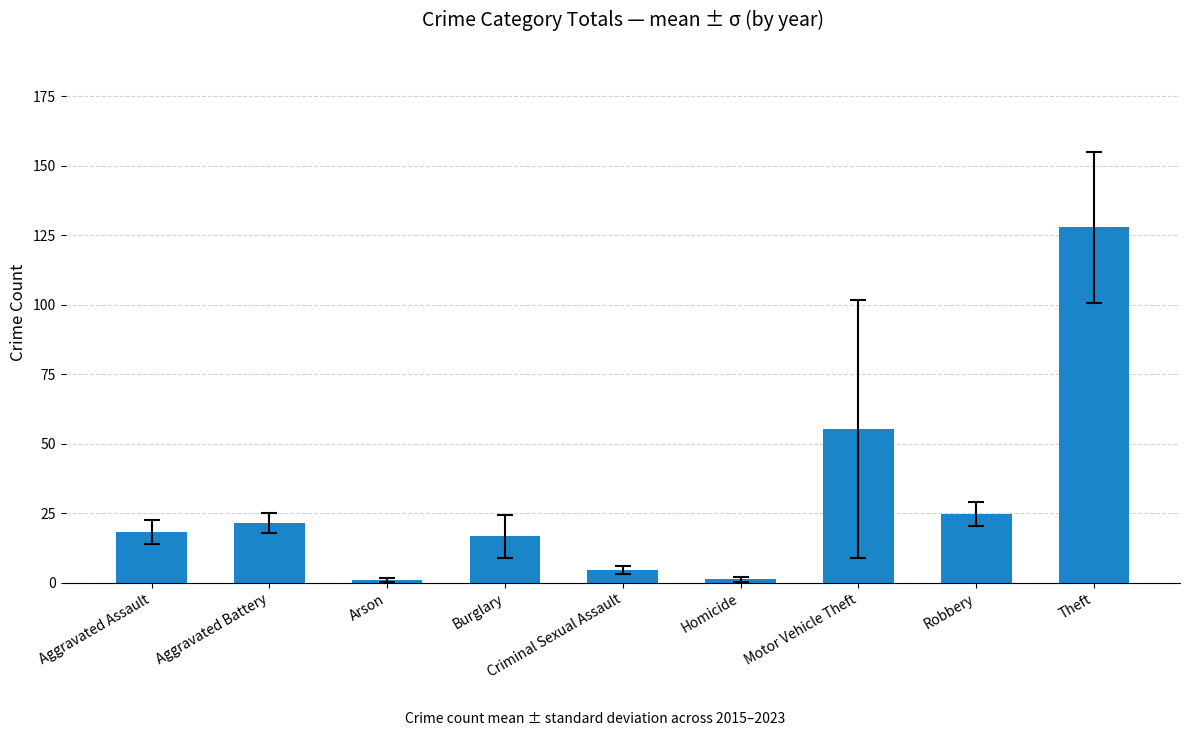

What is the value of the 7th bar from the left?

55.3